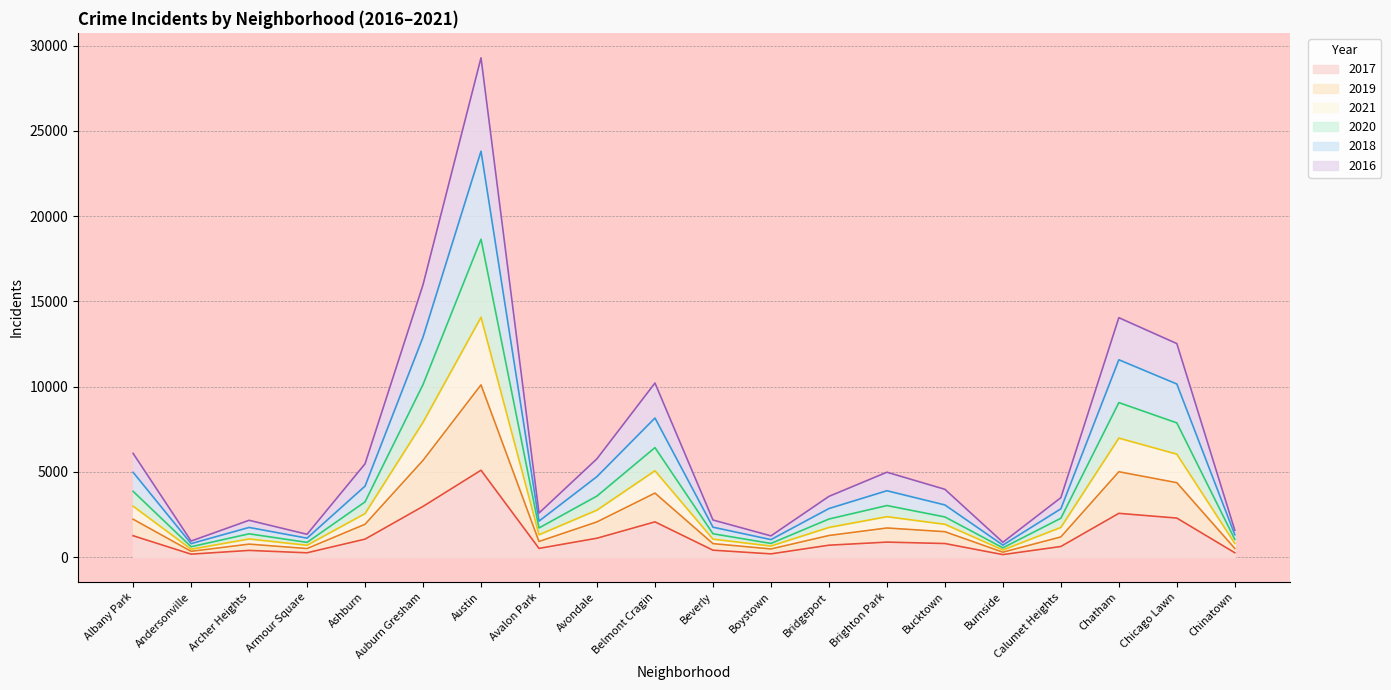

Which category has the highest value in the 2017 series?

Austin